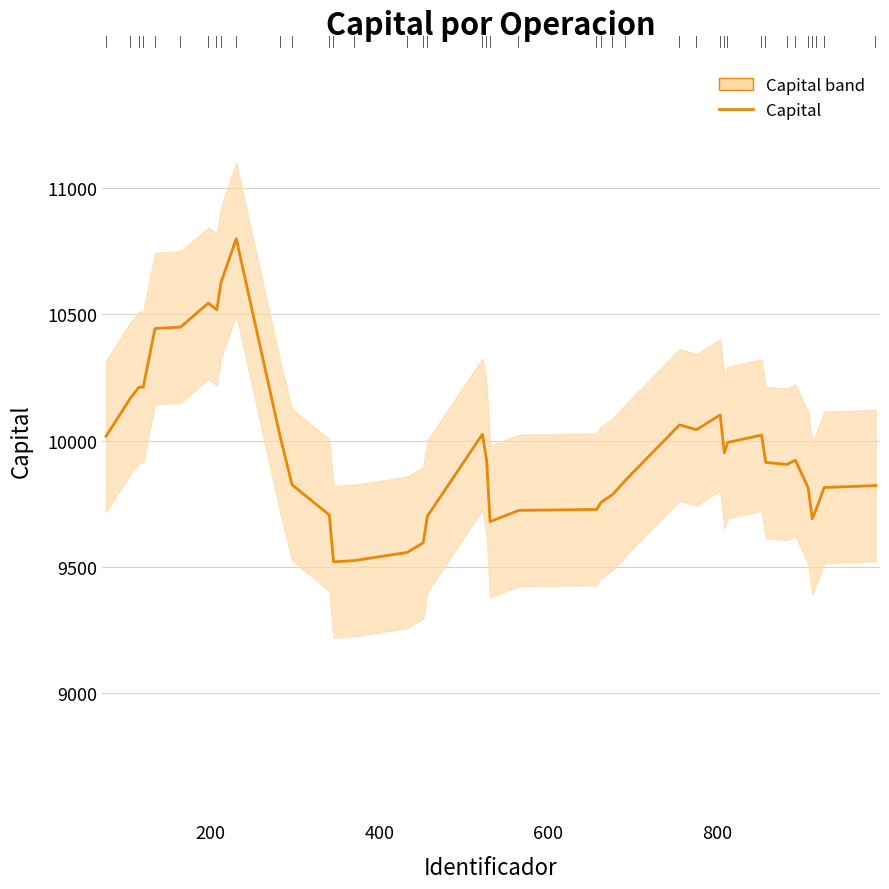

How many values are below 9920?

20